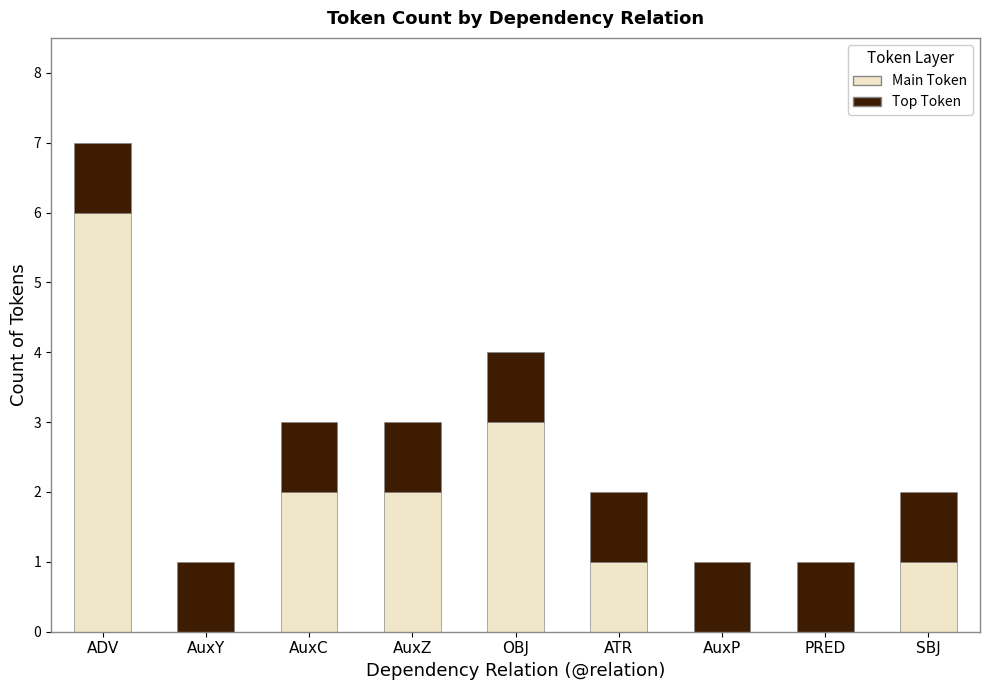

At which category is the sum across all series the highest?

ADV